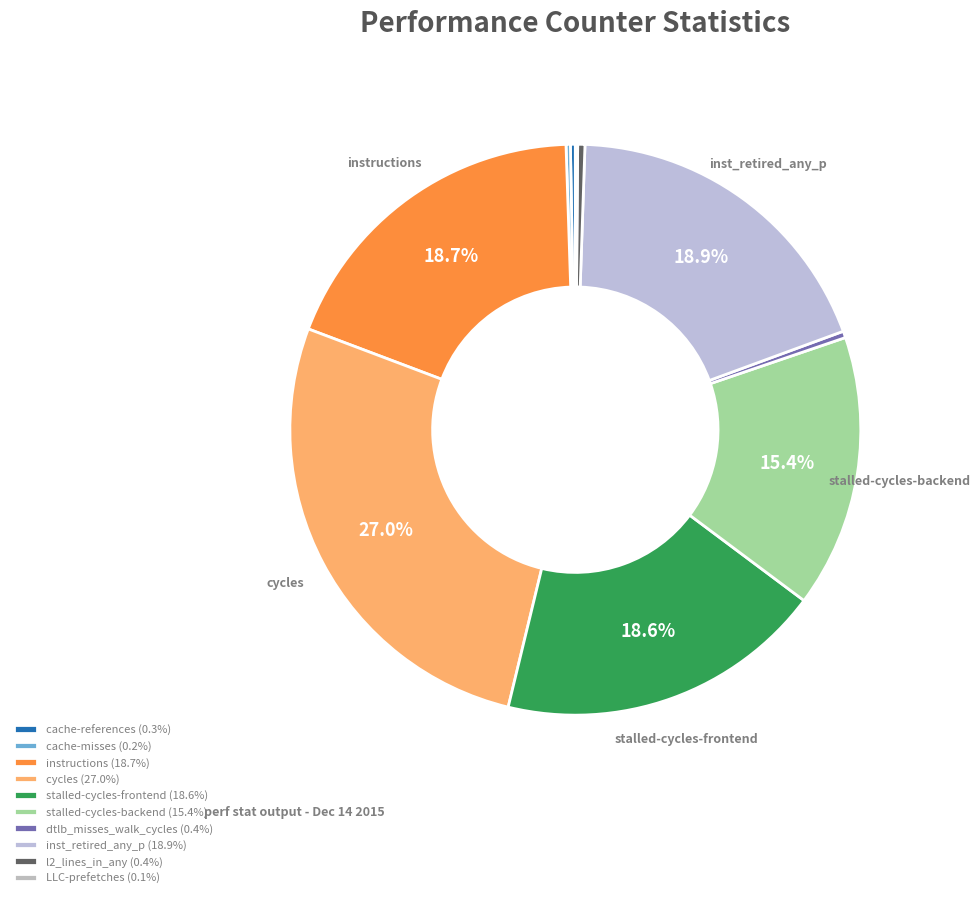

True or false: dtlb_misses_walk_cycles accounts for 0% of the total.

True